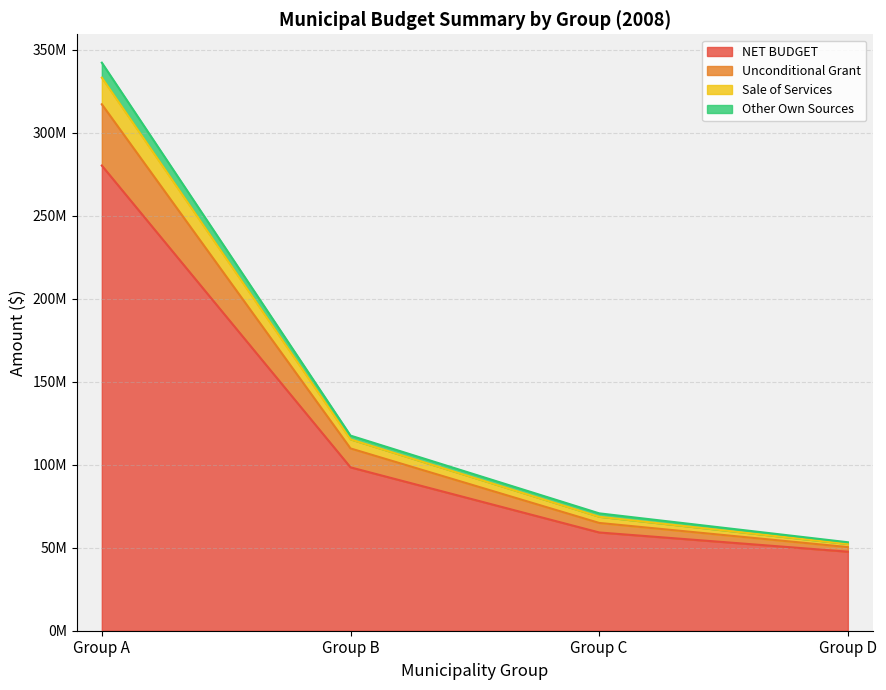

Which category has the highest value in the Other Own Sources series?

Group A